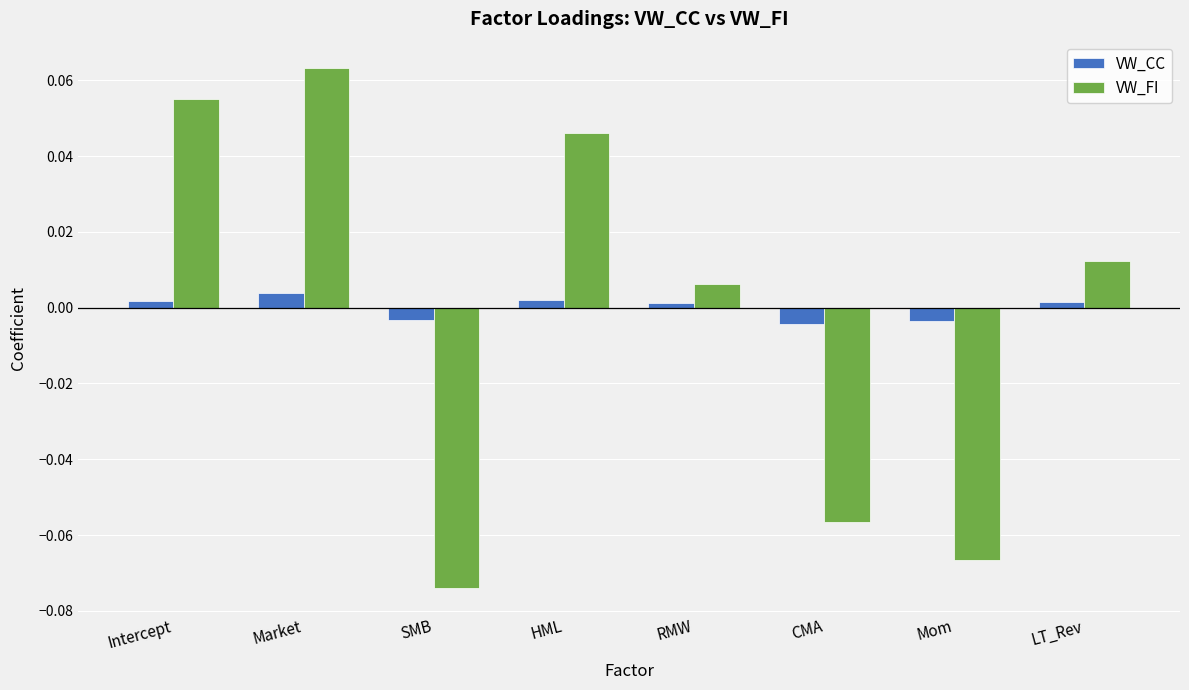

Rank the categories by VW_FI value from highest to lowest.

Market, Intercept, HML, LT_Rev, RMW, CMA, Mom, SMB